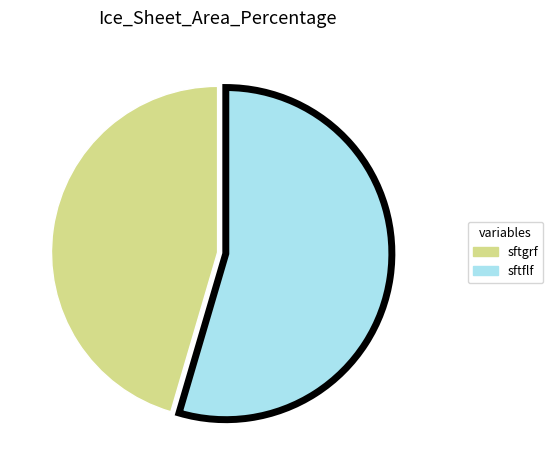

Does any single category account for the majority?

Yes